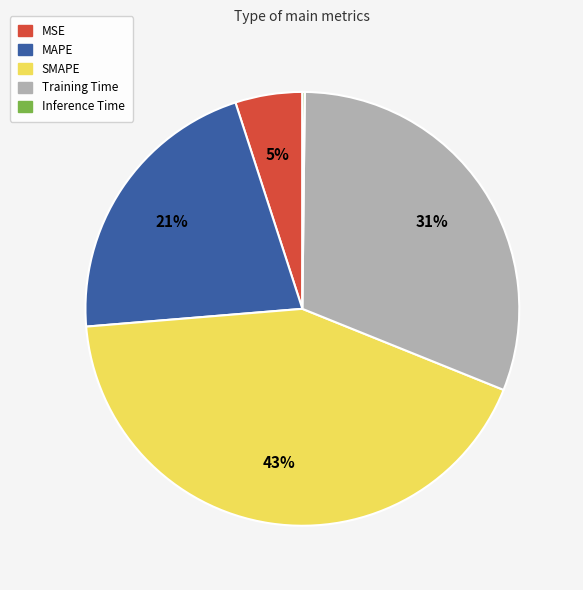

Which category has the biggest portion of the pie?

SMAPE